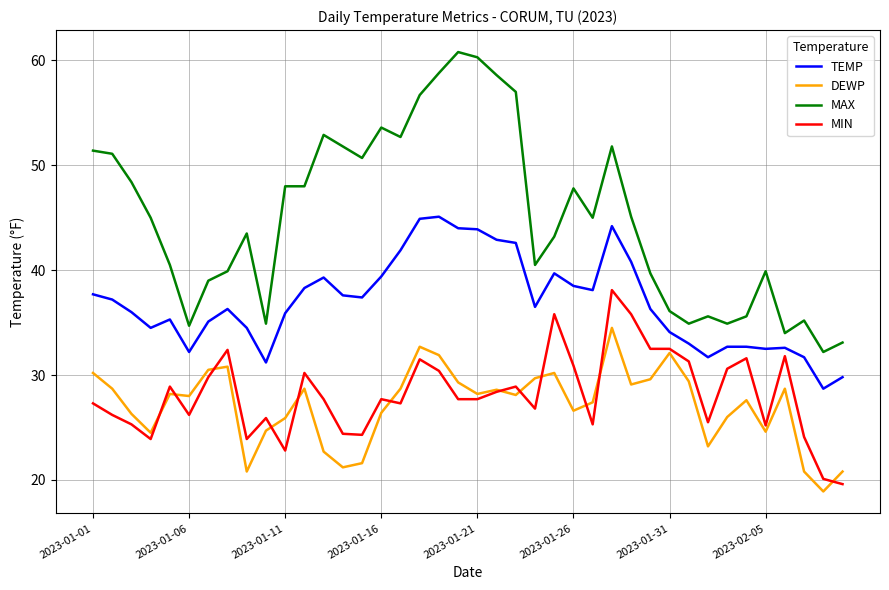

What is the sum of all DEWP values?

1085.9